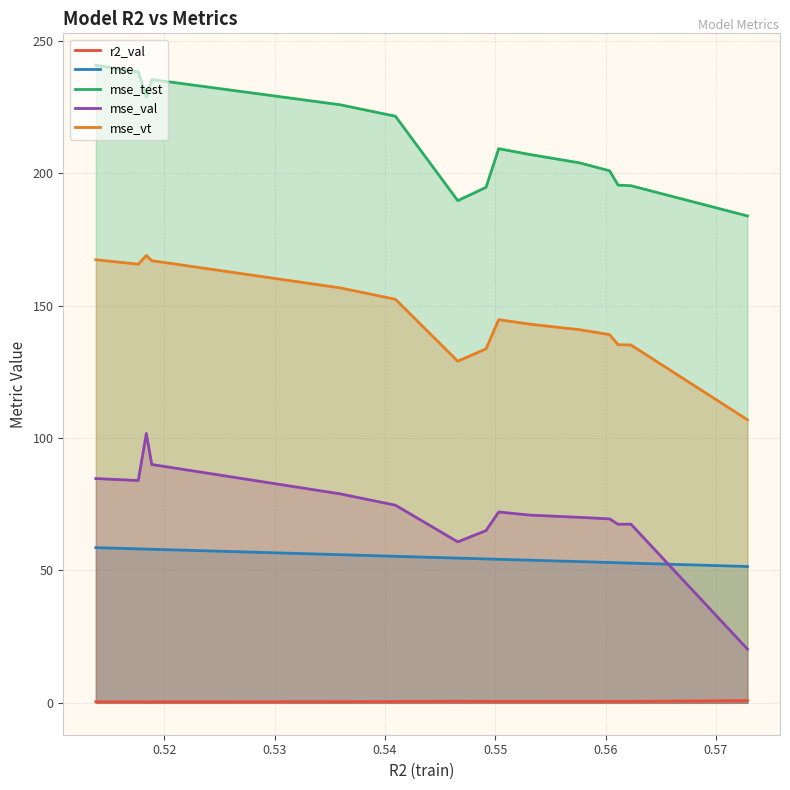

Which series has the widest spread of values?

mse_val